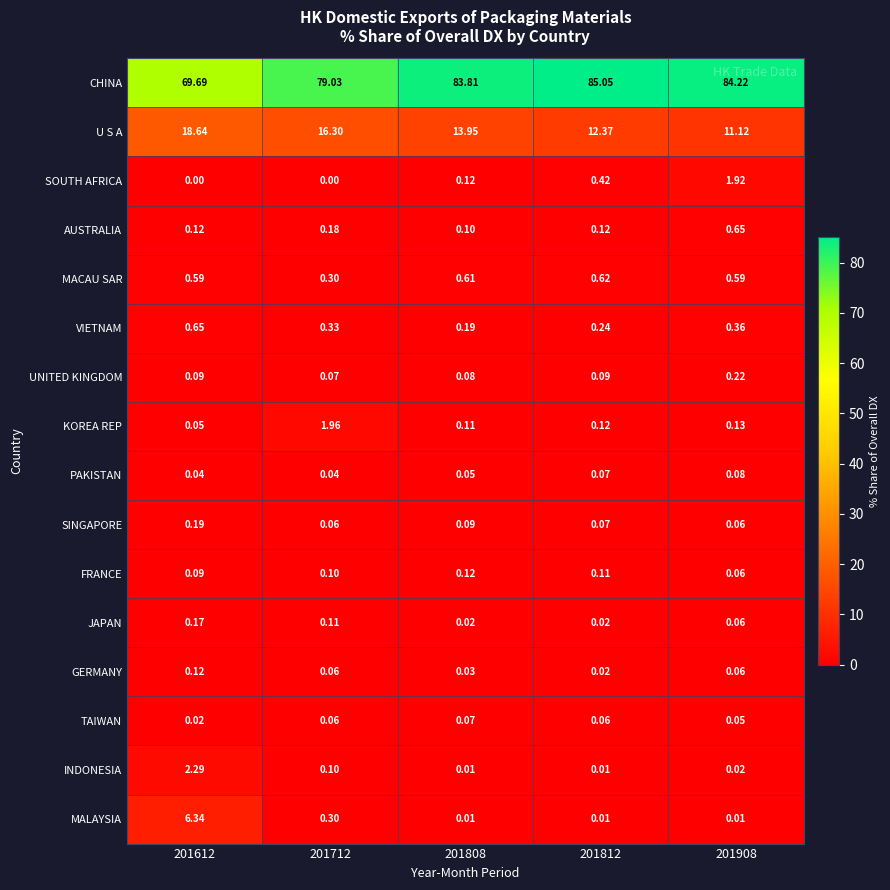

Which series has the largest total across all categories?

CHINA